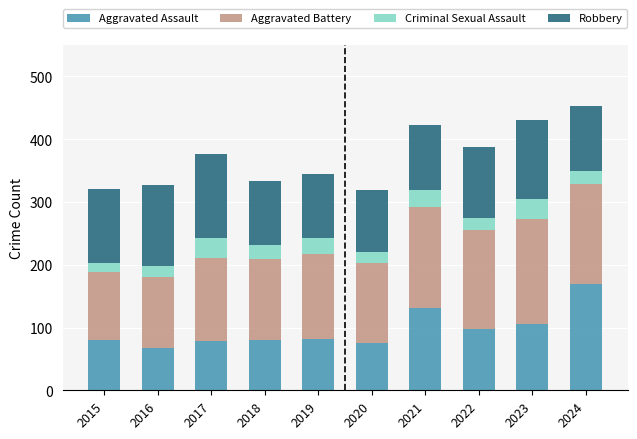

What is the total value across all series at 2015?

320